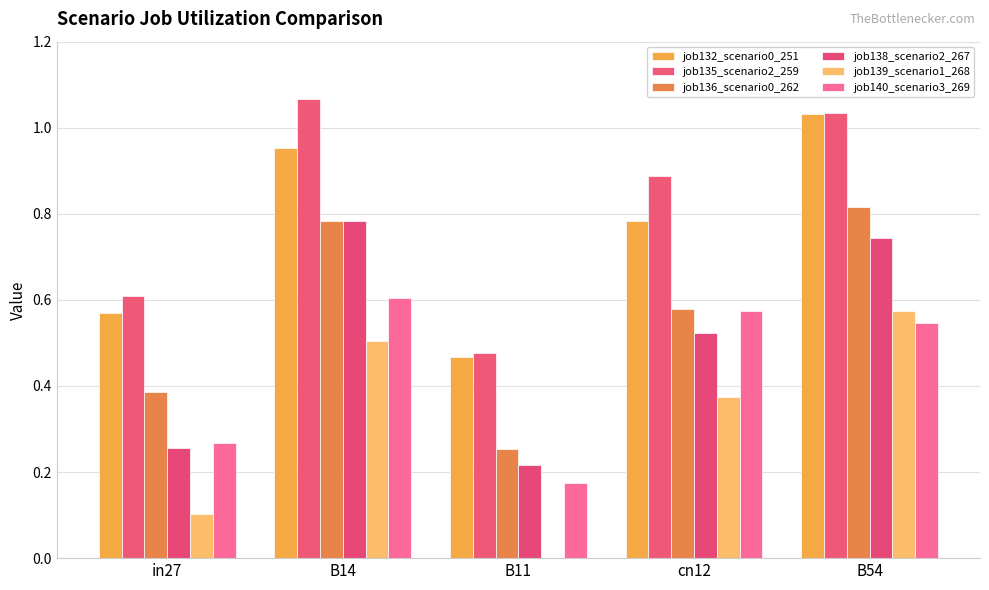

The value of job132_scenario0_251 at B11 is 0.5. True or false?

True